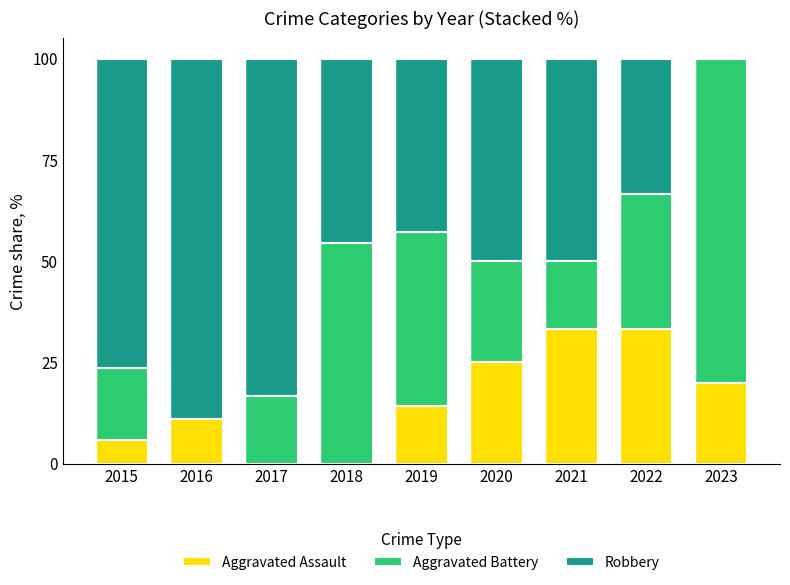

What is the sum of the Aggravated Assault values at 2017 and 2019?

14.3